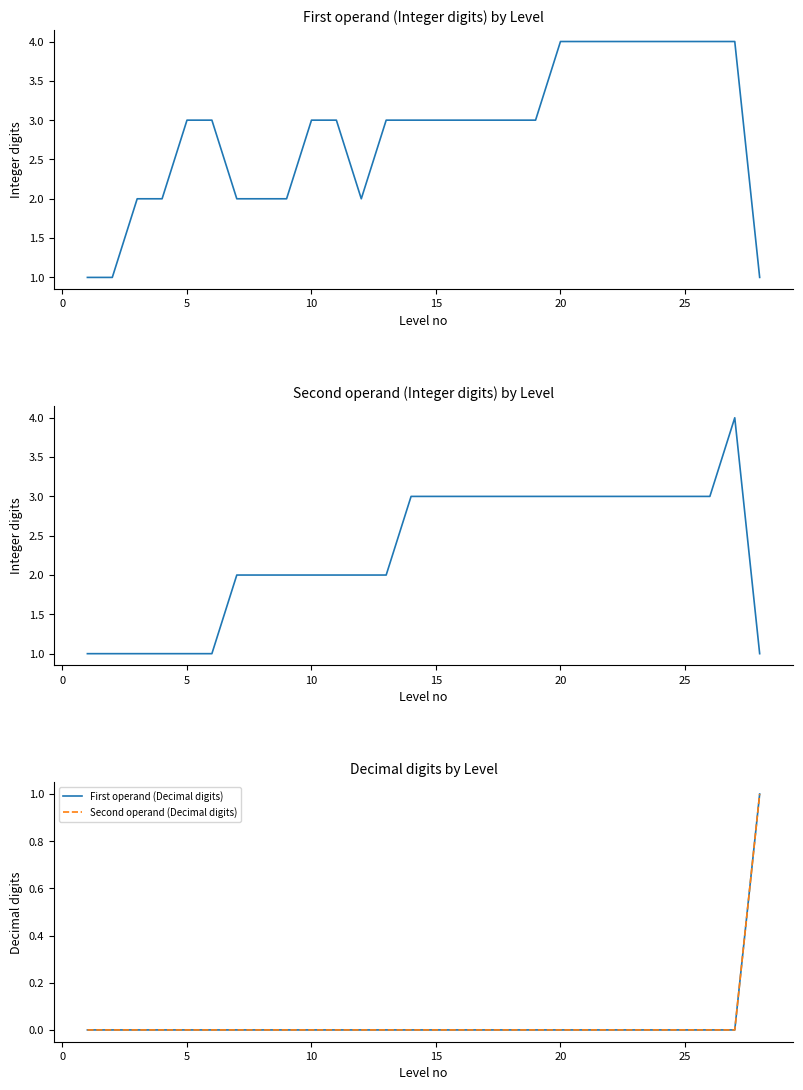

Rank the series by their maximum value, from lowest to highest.

First operand (Decimal digits), Second operand (Decimal digits), First operand (Integer digits), Second operand (Integer digits)